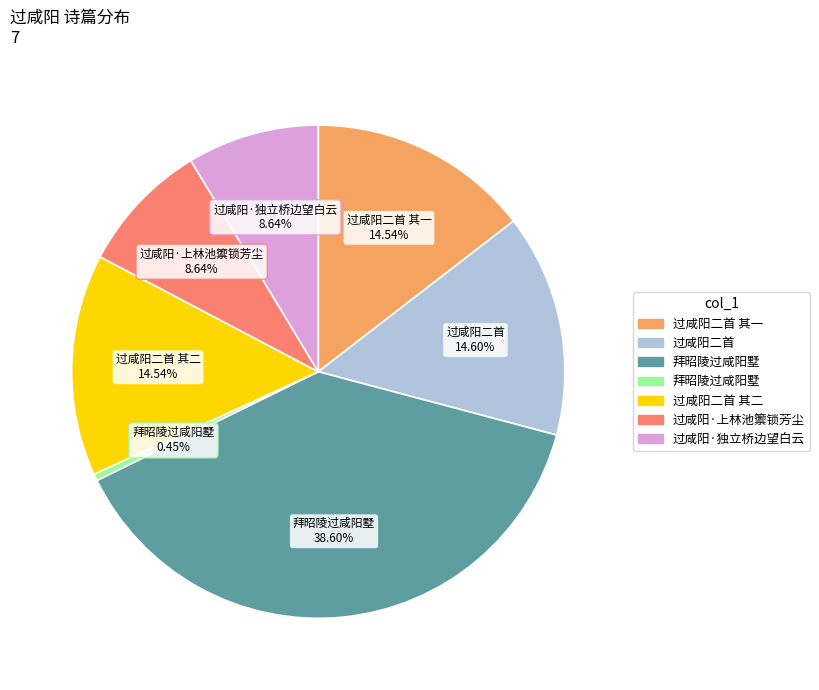

Is there any slice that represents more than half of the pie?

No